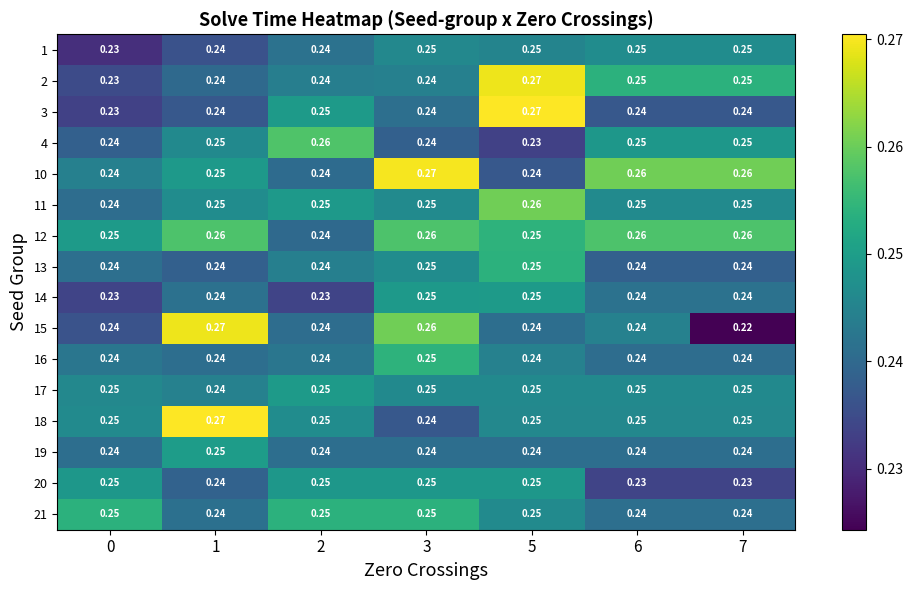

Is the value of 2 at 6 greater than the value of 12 at 2?

Yes